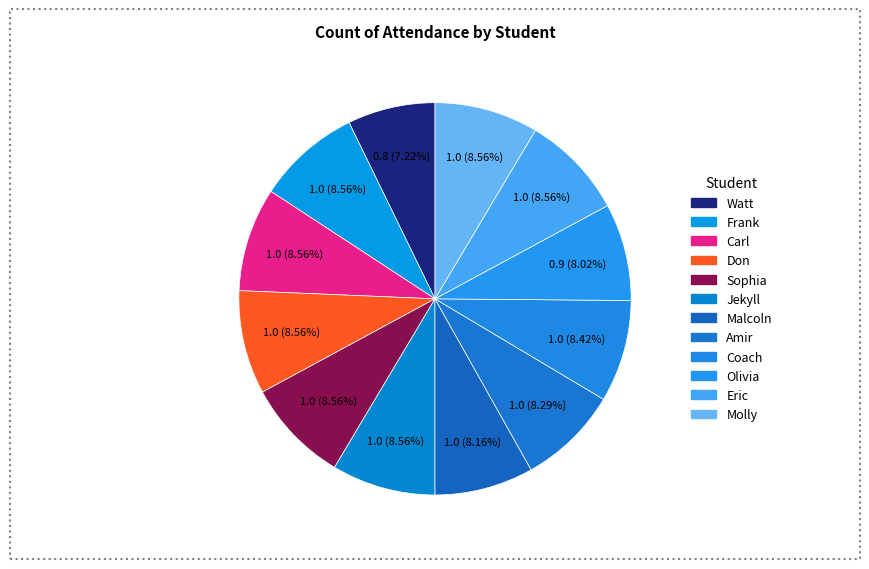

To the nearest percent, what is the difference between the largest and smallest slice percentages?

1%